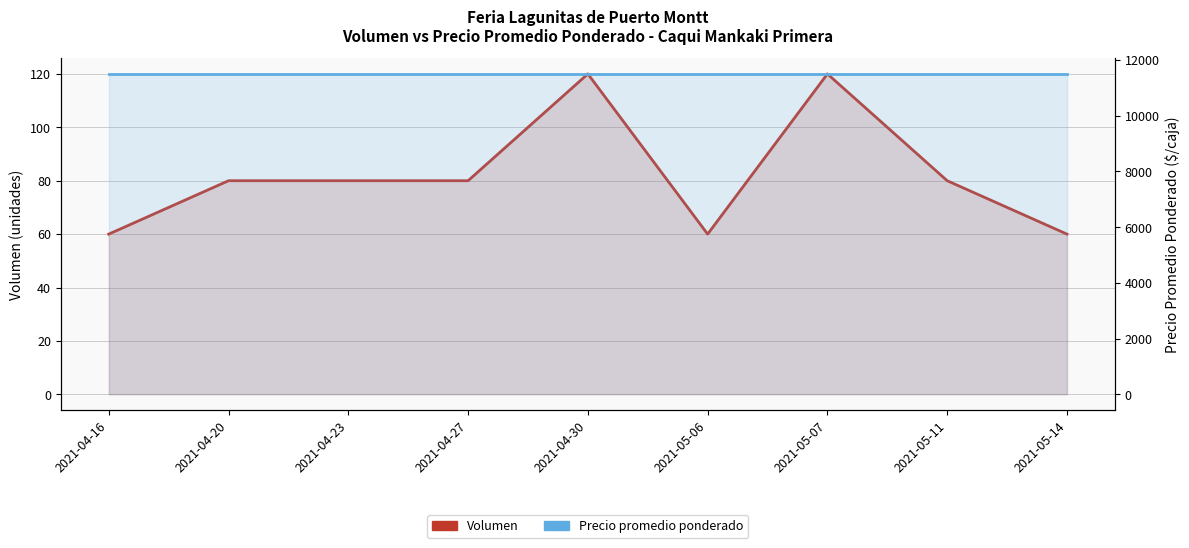

At which category does Volumen reach its first local peak?

2021-04-30